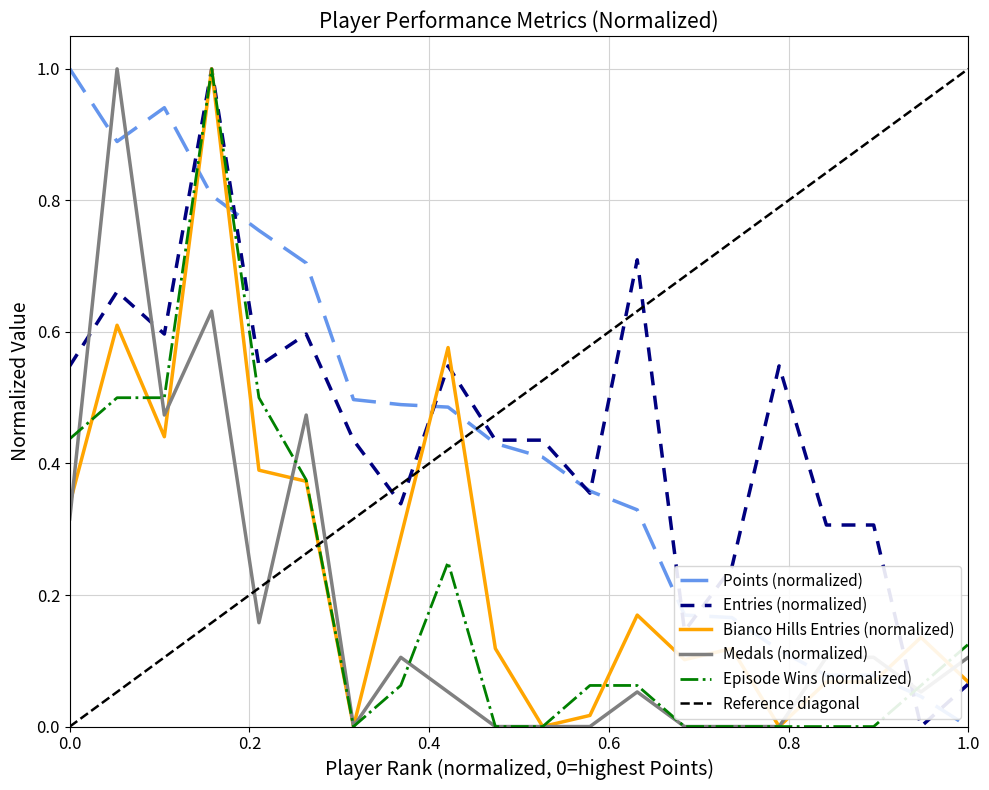

True or false: Points has more than 0 interior local peaks.

True